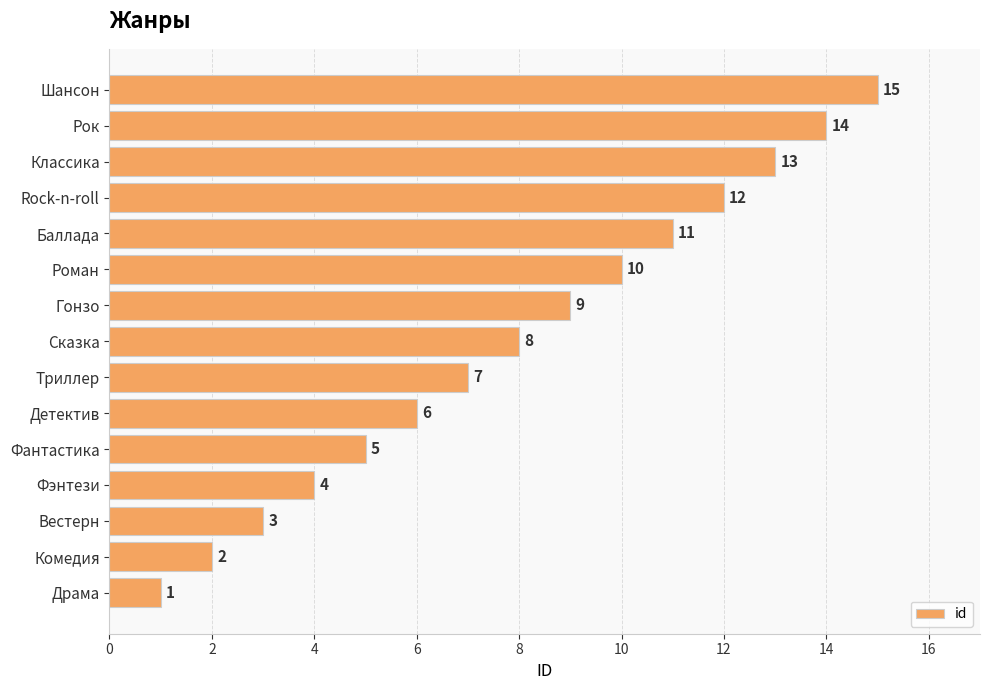

True or false: the data shows 1 at Драма.

True